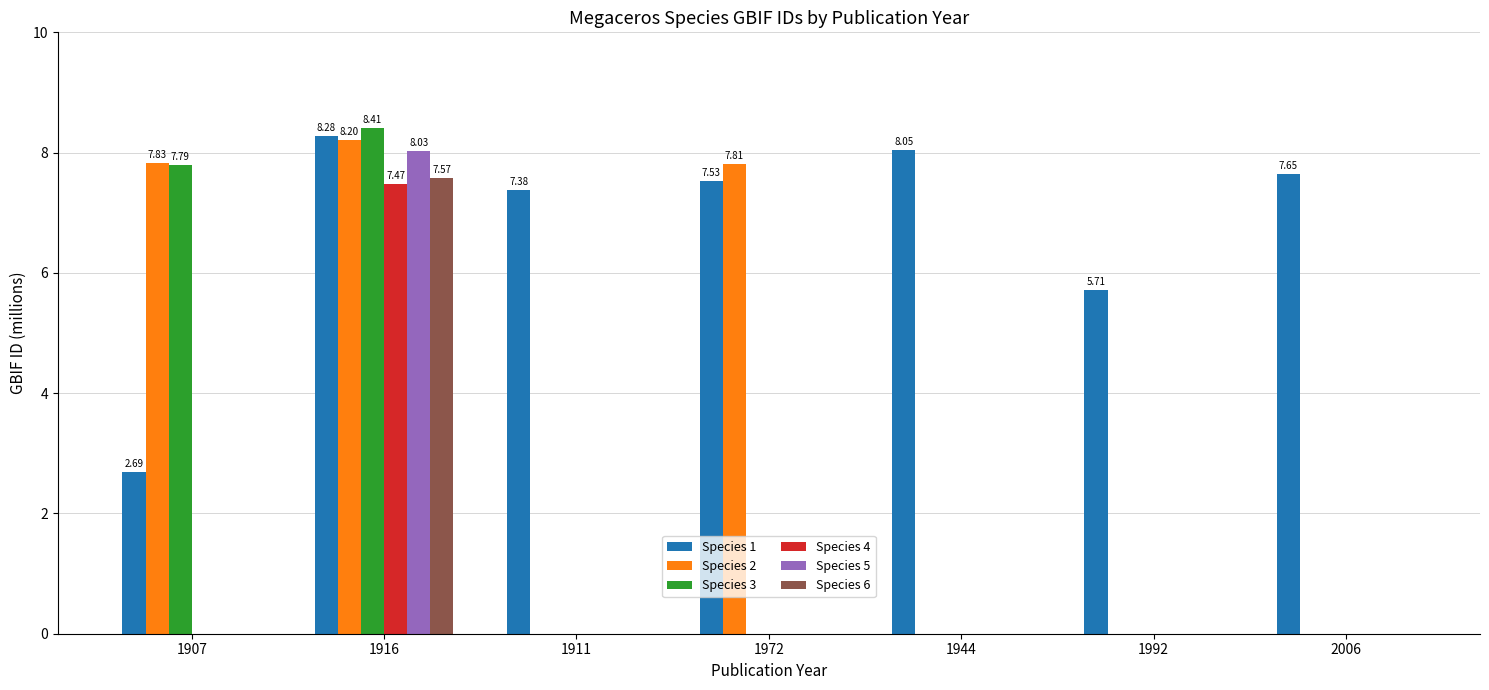

Which series changed the most between 1916 and 1944?

Species 3